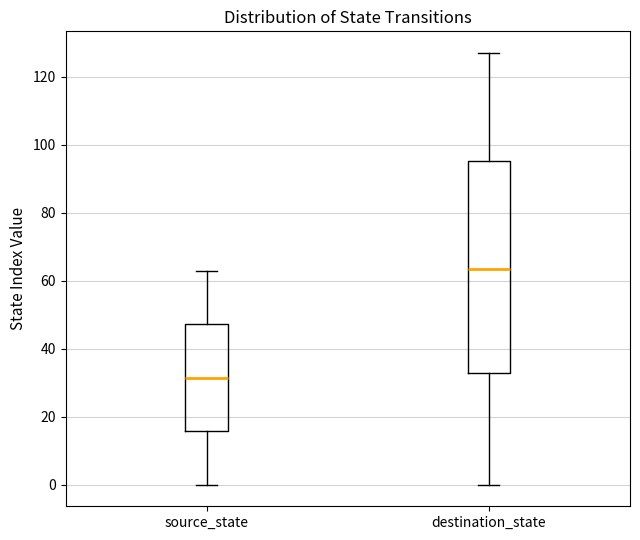

Which box is the tallest, from its lower edge to its upper edge?

destination_state